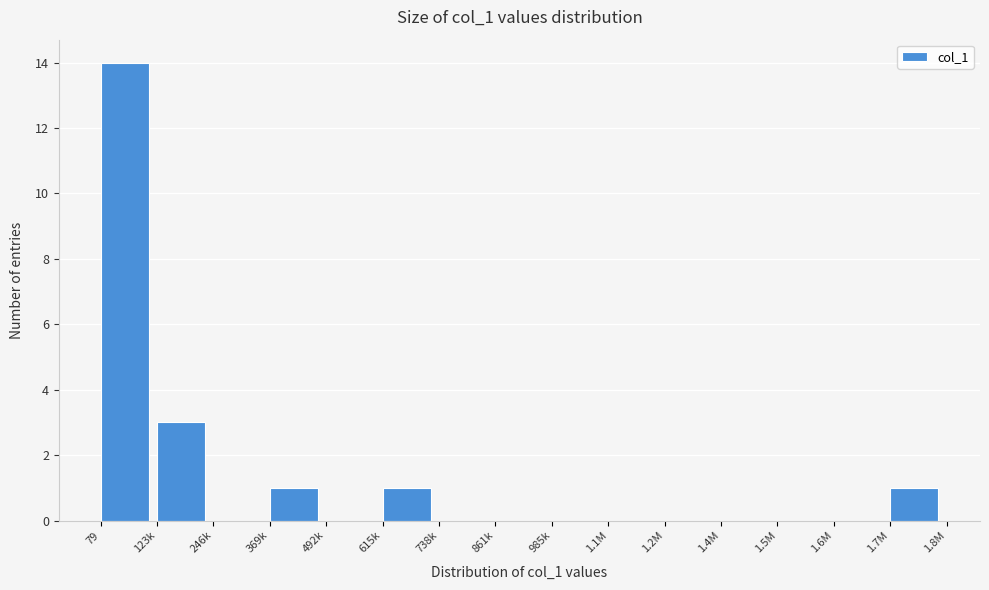

Reading left to right, list all the values displayed in this chart.

79=14	123k=3	246k=0	369k=1	492k=0	615k=1	738k=0	861k=0	985k=0	1.1M=0	1.2M=0	1.4M=0	1.5M=0	1.6M=0	1.7M=1